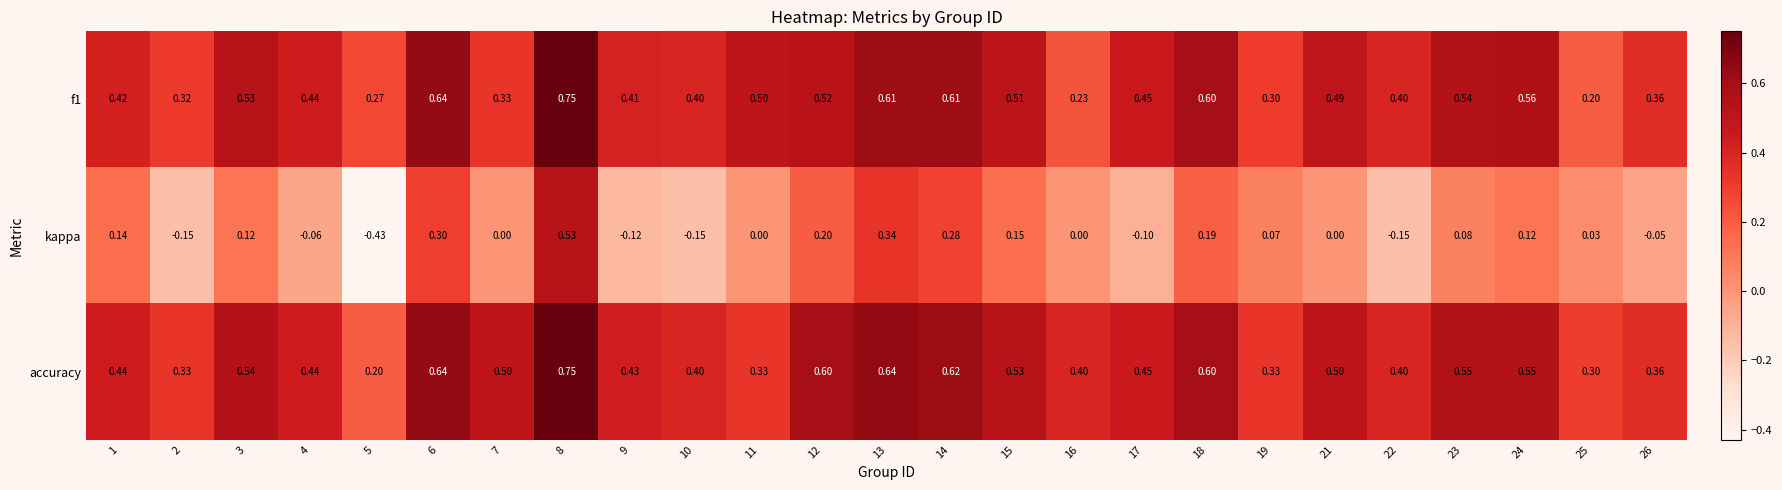

Which series has the largest range (max minus min)?

kappa